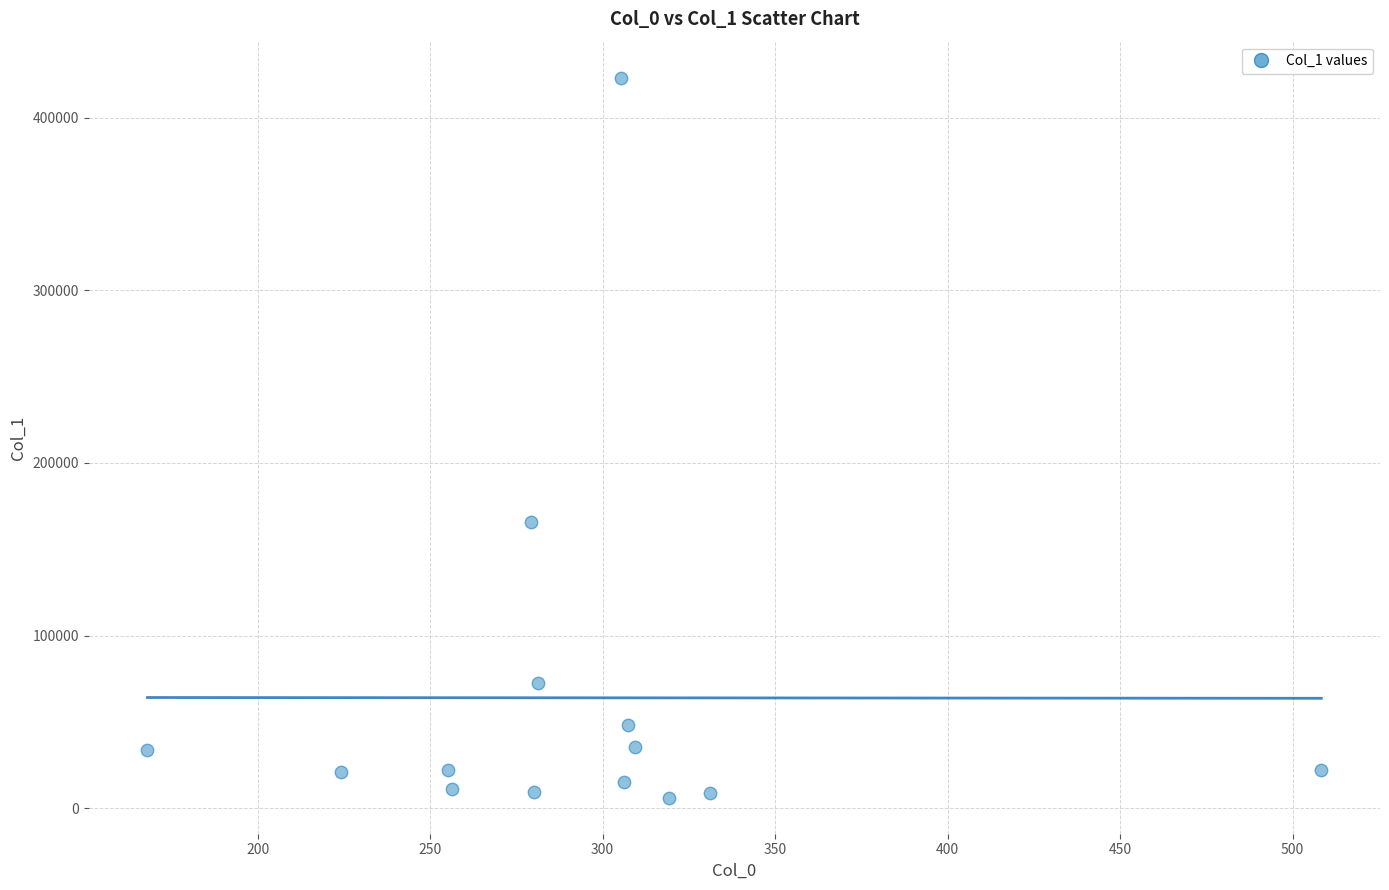

What is the range of Y values (max minus min)?

416861.1